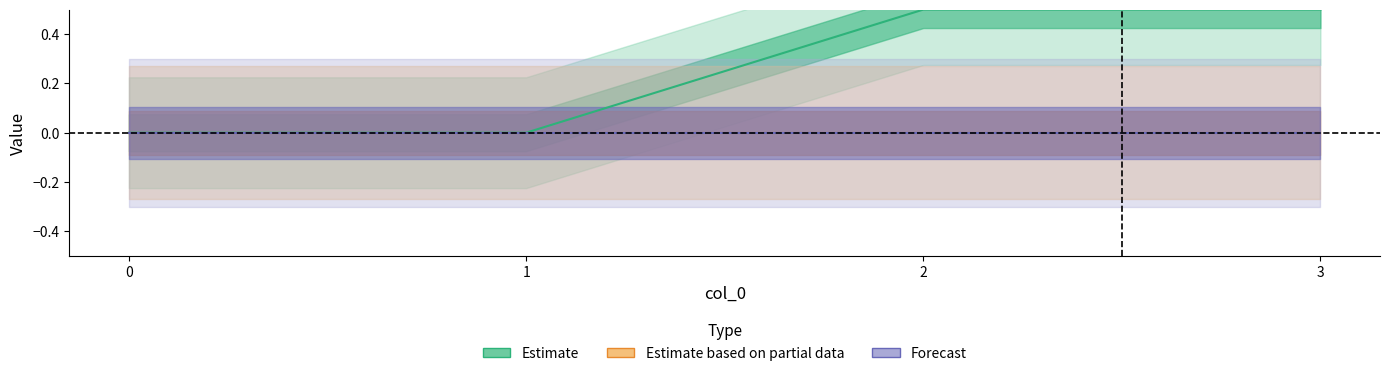

Between 3 and 2, which is larger?

3